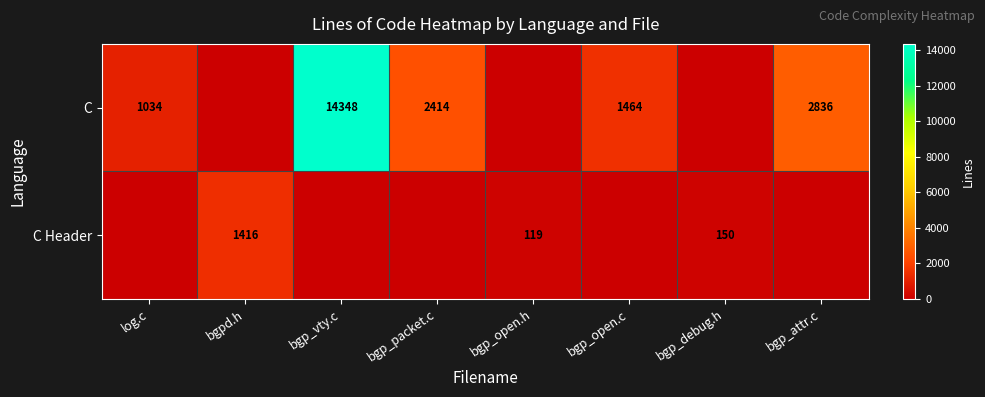

At which category is the sum across all series the highest?

bgp_vty.c